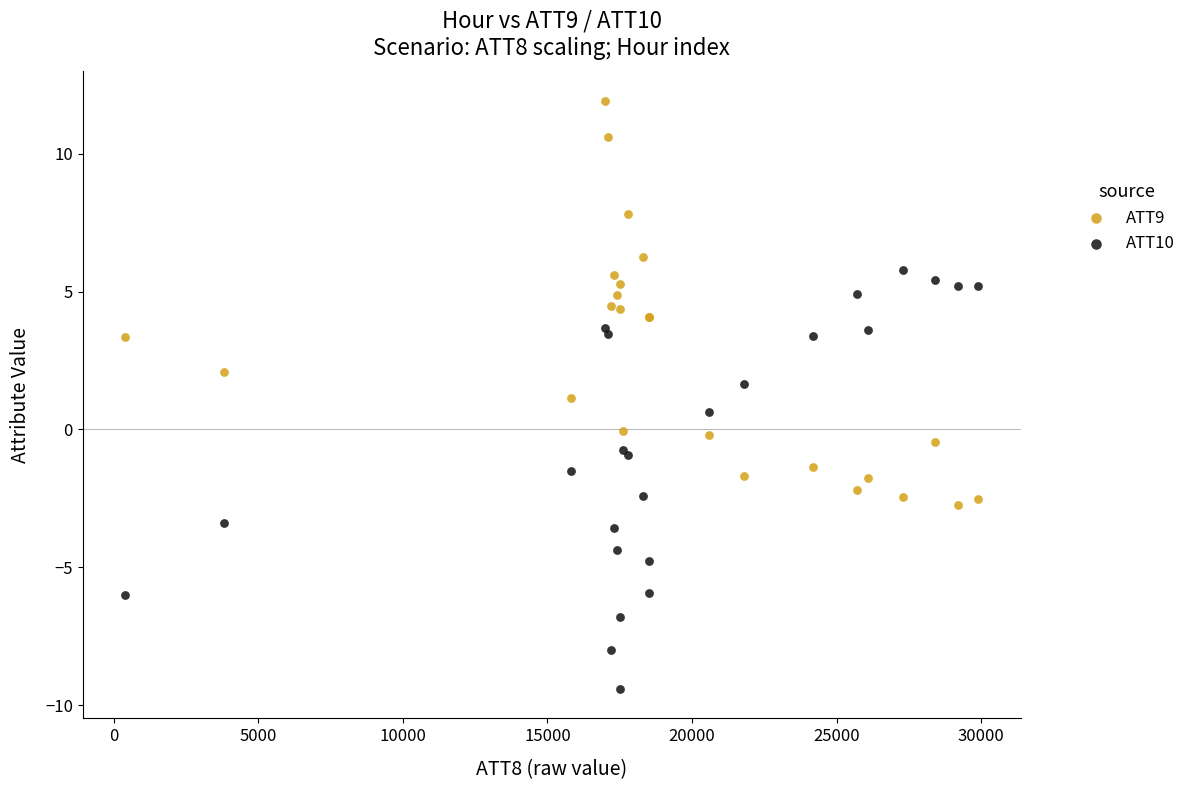

Which series contains the lowest Y value?

ATT10